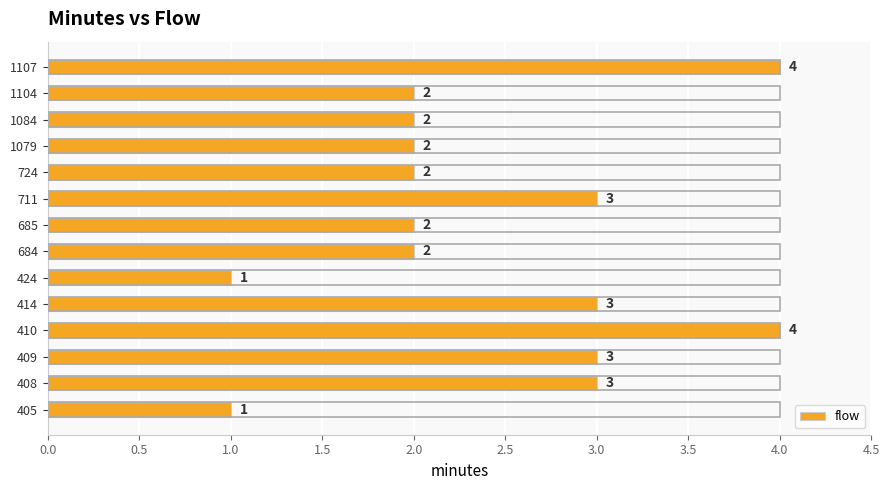

What value does the data have at 414?

3